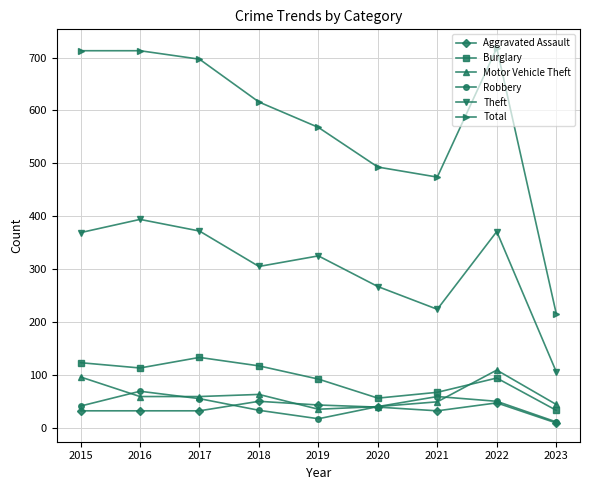

True or false: Robbery has more than 1 points higher than both neighbors.

True